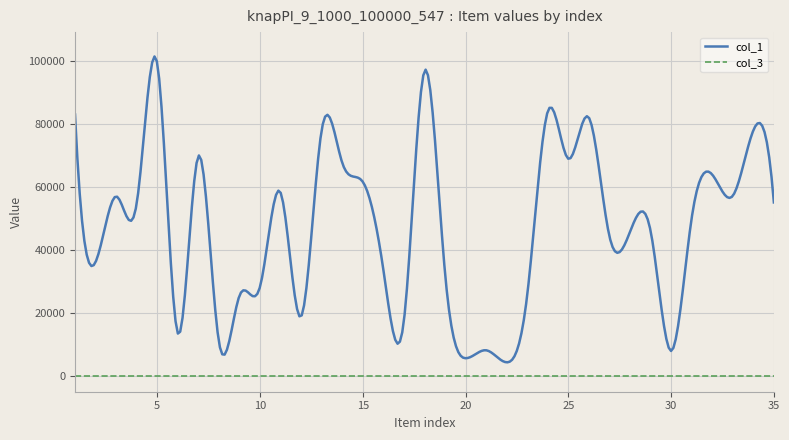

What is the highest value of the col_1 series?

101405.7